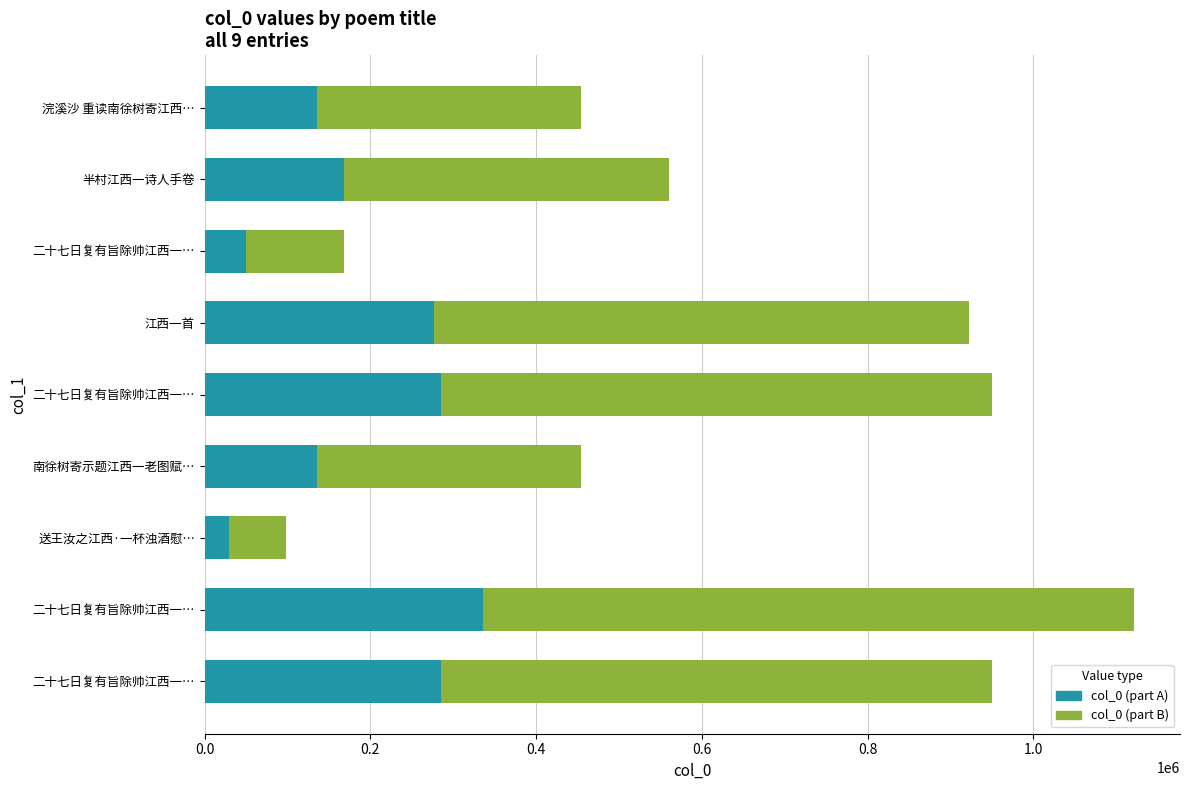

How many series are shown in this chart?

2